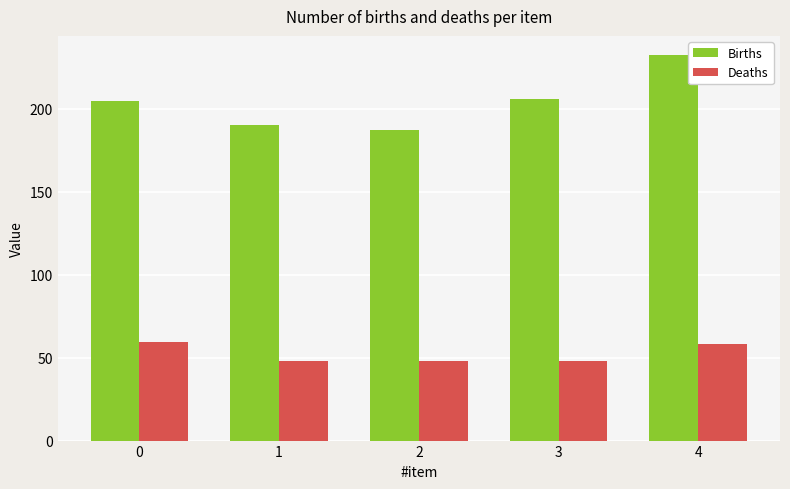

What is the total value across all series at 1?

238.5